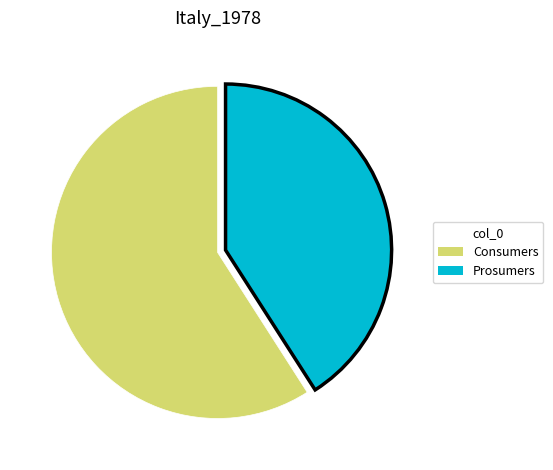

Rank the categories by value from lowest to highest.

Prosumers, Consumers